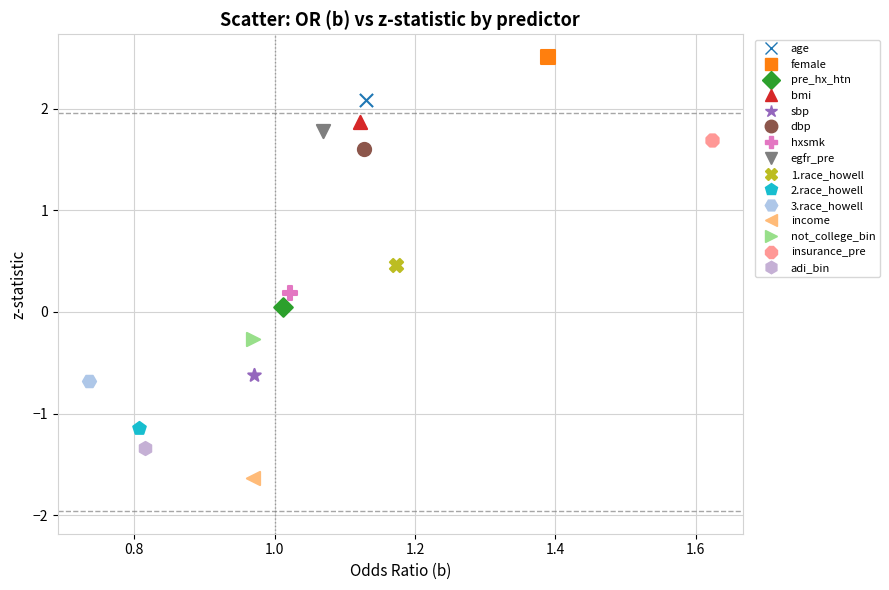

Which series contains the lowest Y value?

income